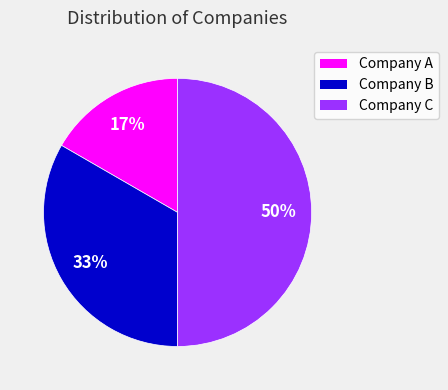

How many segments does this pie chart have?

3